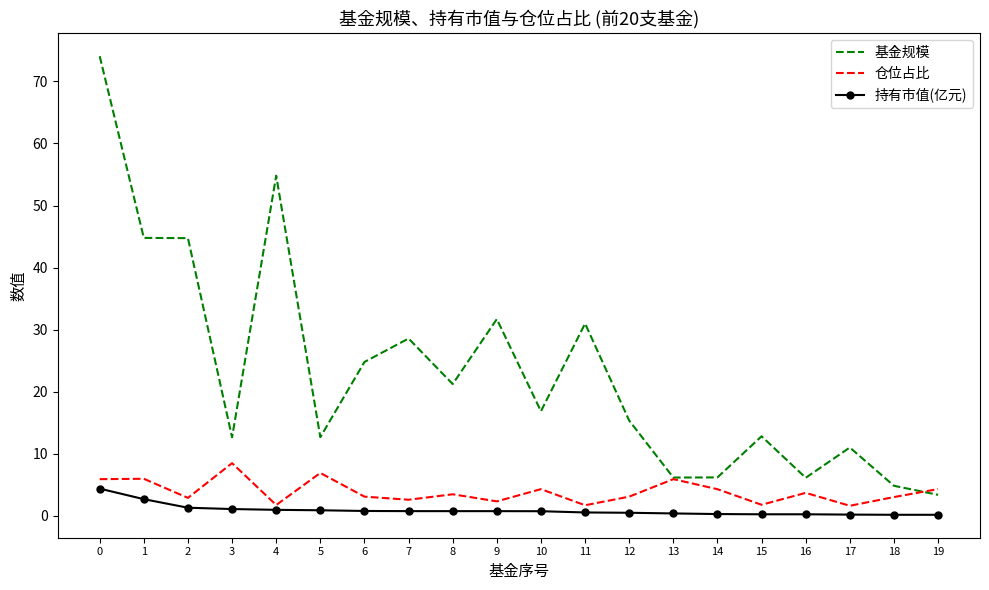

True or false: 仓位占比 and 持有市值(亿元) cross at least once.

False